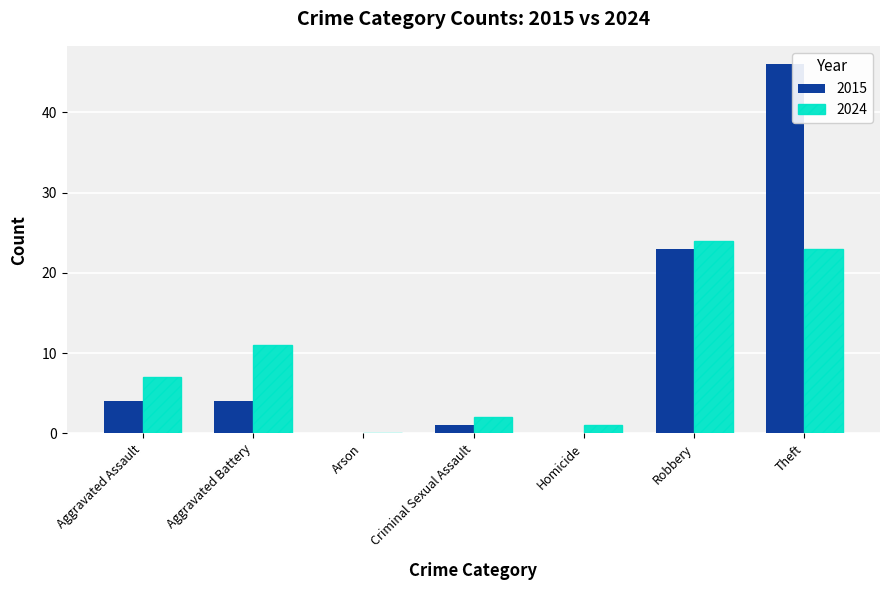

The value of 2015 at Aggravated Assault is 2. True or false?

False